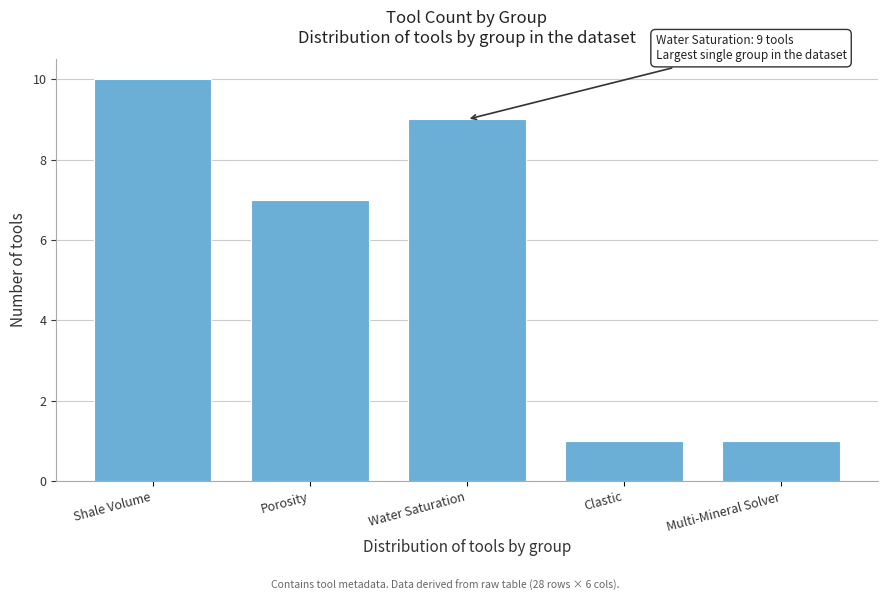

Reading left to right, extract all data points from this chart.

Shale Volume=10	Porosity=7	Water Saturation=9	Clastic=1	Multi-Mineral Solver=1